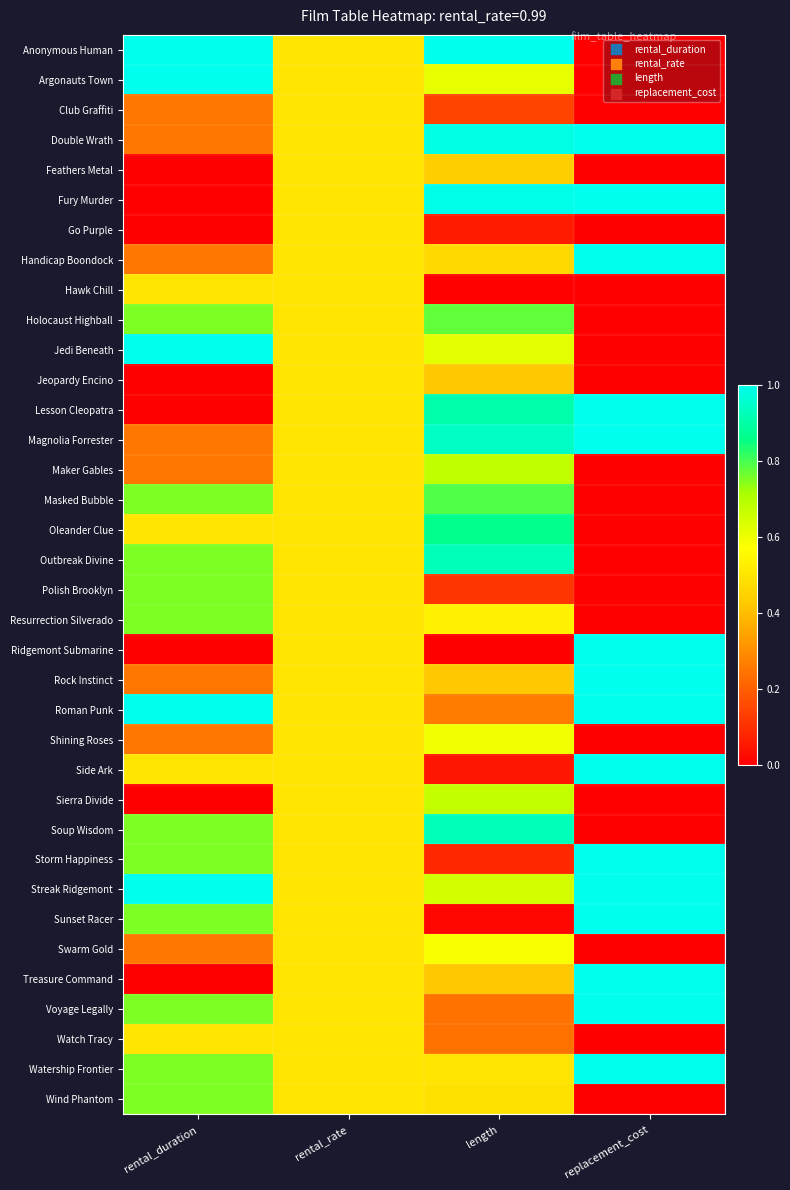

Reading right to left, what are all the values shown in this chart?

Anonymous Human: replacement_cost=0.0	length=1.0	rental_rate=0.5	rental_duration=1.0
Argonauts Town: replacement_cost=0.0	length=0.6	rental_rate=0.5	rental_duration=1.0
Club Graffiti: replacement_cost=0.0	length=0.1	rental_rate=0.5	rental_duration=0.2
Double Wrath: replacement_cost=1.0	length=1.0	rental_rate=0.5	rental_duration=0.2
Feathers Metal: replacement_cost=0.0	length=0.4	rental_rate=0.5	rental_duration=0.0
Fury Murder: replacement_cost=1.0	length=1.0	rental_rate=0.5	rental_duration=0.0
Go Purple: replacement_cost=0.0	length=0.1	rental_rate=0.5	rental_duration=0.0
Handicap Boondock: replacement_cost=1.0	length=0.5	rental_rate=0.5	rental_duration=0.2
Hawk Chill: replacement_cost=0.0	length=0.0	rental_rate=0.5	rental_duration=0.5
Holocaust Highball: replacement_cost=0.0	length=0.8	rental_rate=0.5	rental_duration=0.8
Jedi Beneath: replacement_cost=0.0	length=0.6	rental_rate=0.5	rental_duration=1.0
Jeopardy Encino: replacement_cost=0.0	length=0.4	rental_rate=0.5	rental_duration=0.0
Lesson Cleopatra: replacement_cost=1.0	length=0.9	rental_rate=0.5	rental_duration=0.0
Magnolia Forrester: replacement_cost=1.0	length=0.9	rental_rate=0.5	rental_duration=0.2
Maker Gables: replacement_cost=0.0	length=0.7	rental_rate=0.5	rental_duration=0.2
Masked Bubble: replacement_cost=0.0	length=0.8	rental_rate=0.5	rental_duration=0.8
Oleander Clue: replacement_cost=0.0	length=0.9	rental_rate=0.5	rental_duration=0.5
Outbreak Divine: replacement_cost=0.0	length=0.9	rental_rate=0.5	rental_duration=0.8
Polish Brooklyn: replacement_cost=0.0	length=0.1	rental_rate=0.5	rental_duration=0.8
Resurrection Silverado: replacement_cost=0.0	length=0.5	rental_rate=0.5	rental_duration=0.8
Ridgemont Submarine: replacement_cost=1.0	length=0.0	rental_rate=0.5	rental_duration=0.0
Rock Instinct: replacement_cost=1.0	length=0.4	rental_rate=0.5	rental_duration=0.2
Roman Punk: replacement_cost=1.0	length=0.3	rental_rate=0.5	rental_duration=1.0
Shining Roses: replacement_cost=0.0	length=0.6	rental_rate=0.5	rental_duration=0.2
Side Ark: replacement_cost=1.0	length=0.0	rental_rate=0.5	rental_duration=0.5
Sierra Divide: replacement_cost=0.0	length=0.7	rental_rate=0.5	rental_duration=0.0
Soup Wisdom: replacement_cost=0.0	length=0.9	rental_rate=0.5	rental_duration=0.8
Storm Happiness: replacement_cost=1.0	length=0.1	rental_rate=0.5	rental_duration=0.8
Streak Ridgemont: replacement_cost=1.0	length=0.6	rental_rate=0.5	rental_duration=1.0
Sunset Racer: replacement_cost=1.0	length=0.0	rental_rate=0.5	rental_duration=0.8
Swarm Gold: replacement_cost=0.0	length=0.6	rental_rate=0.5	rental_duration=0.2
Treasure Command: replacement_cost=1.0	length=0.4	rental_rate=0.5	rental_duration=0.0
Voyage Legally: replacement_cost=1.0	length=0.2	rental_rate=0.5	rental_duration=0.8
Watch Tracy: replacement_cost=0.0	length=0.2	rental_rate=0.5	rental_duration=0.5
Watership Frontier: replacement_cost=1.0	length=0.5	rental_rate=0.5	rental_duration=0.8
Wind Phantom: replacement_cost=0.0	length=0.5	rental_rate=0.5	rental_duration=0.8